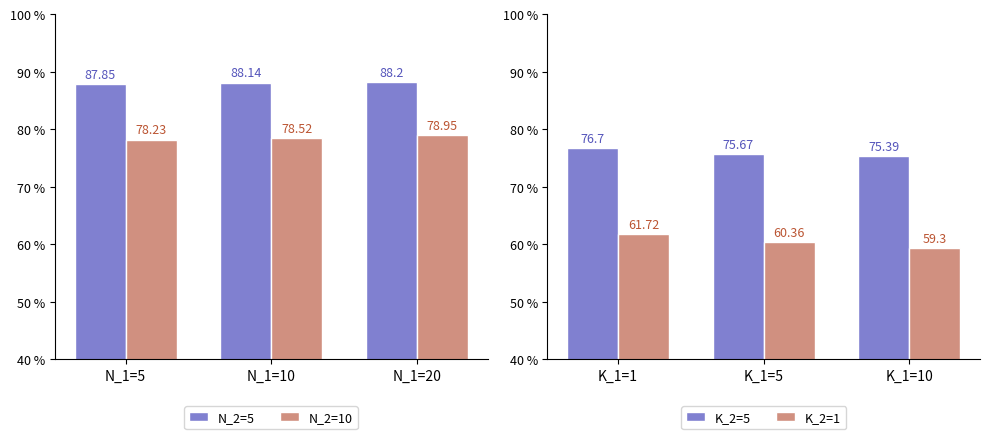

The K_2=1 series shows 59.3 at K_1=10. True or false?

True